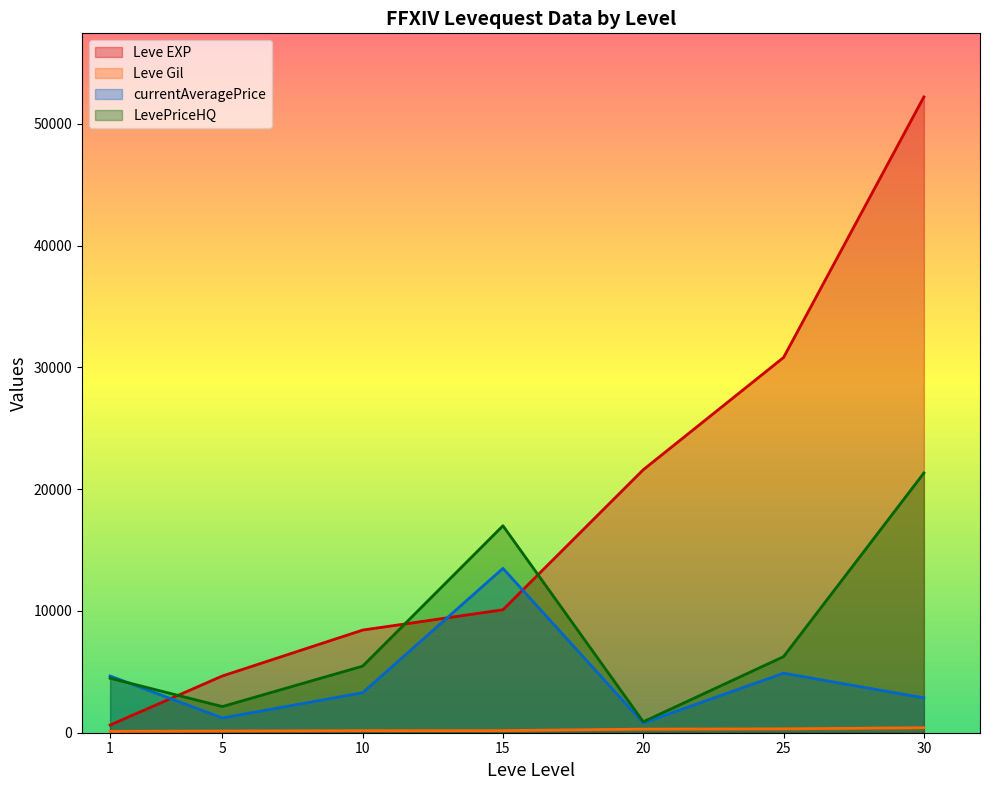

Where is the first local maximum for currentAveragePrice?

15